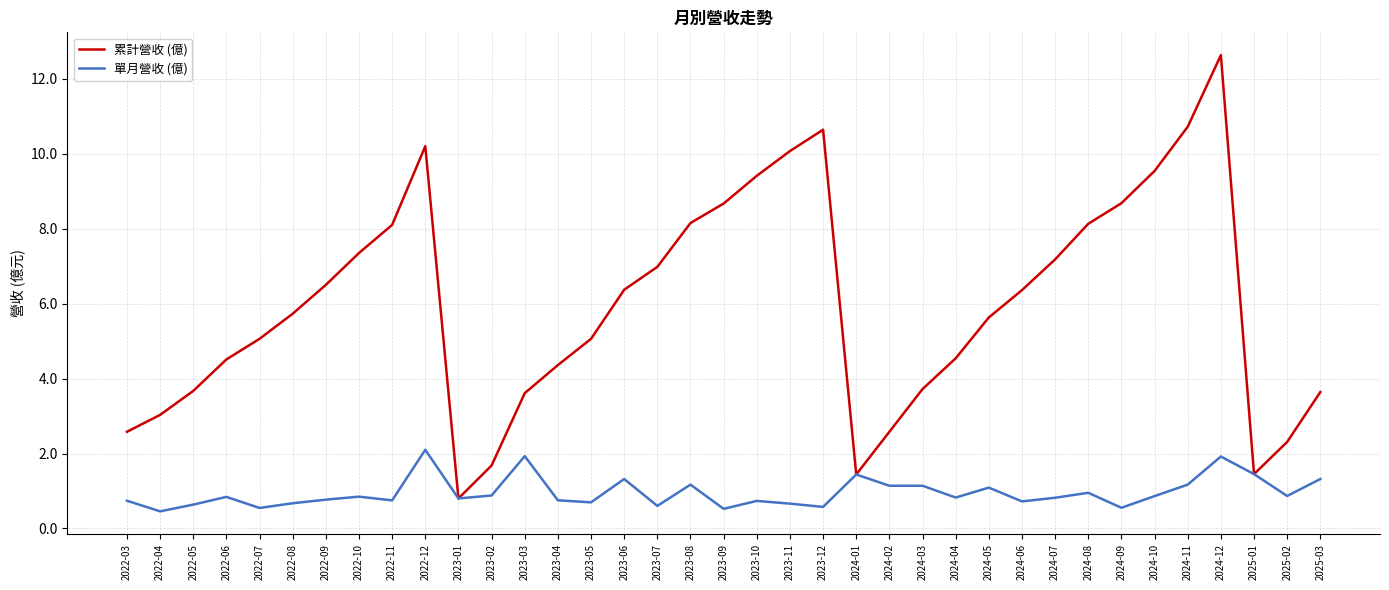

What is the sum of the 累計營收 (億) values at 2022-04 and 2022-03?

5.6